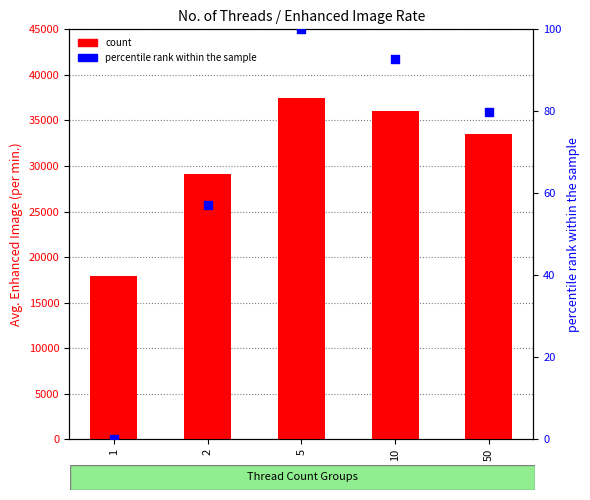

Which series contains the highest Y value?

count